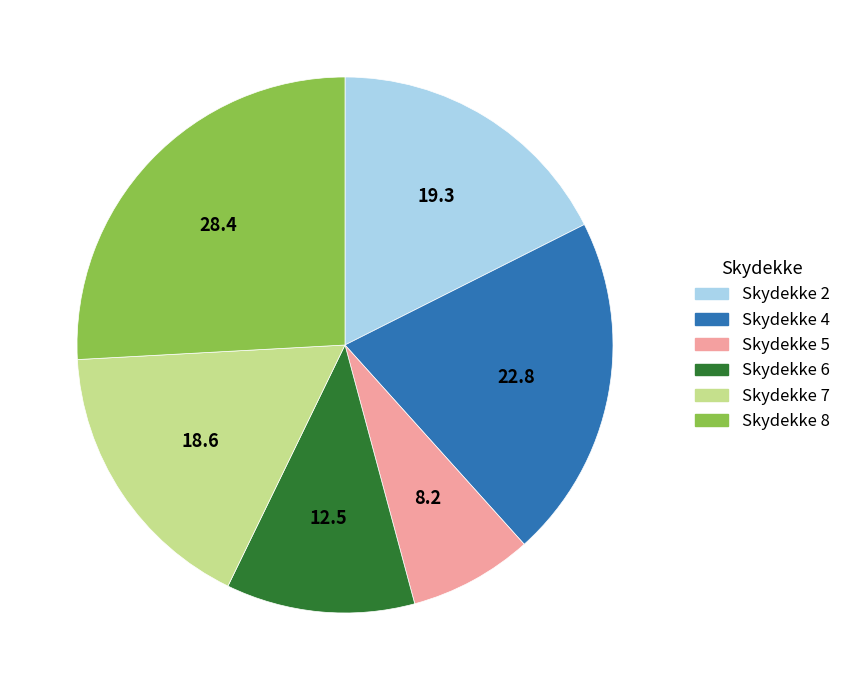

Is there any slice that represents more than half of the pie?

No